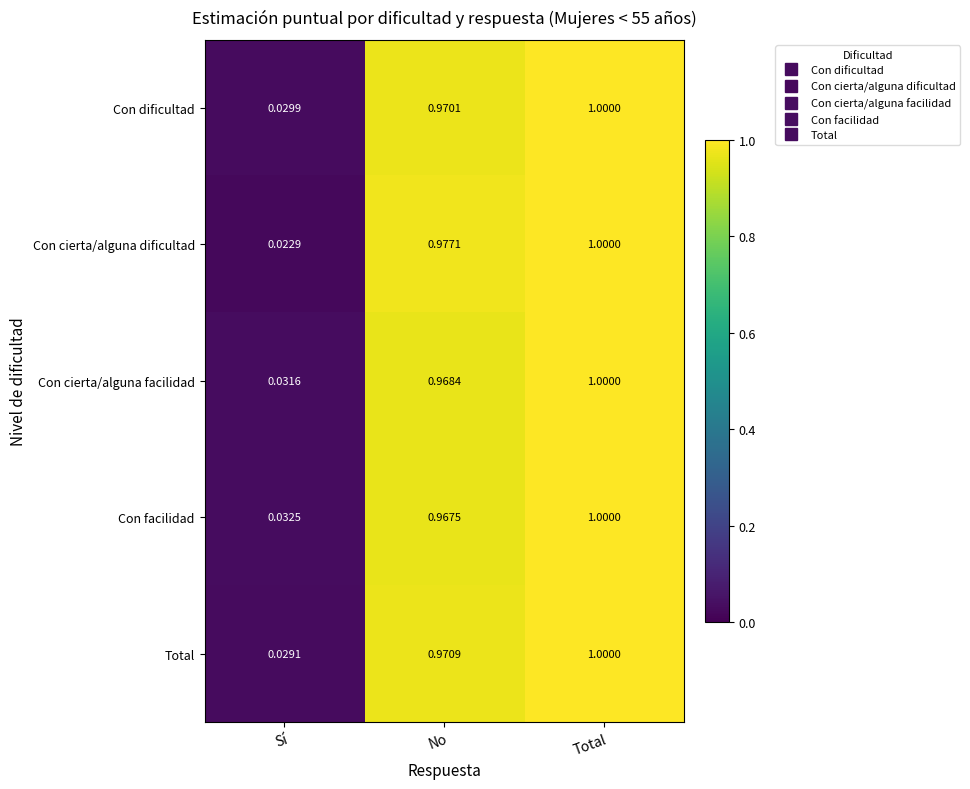

At which category is the sum across all series the highest?

Total